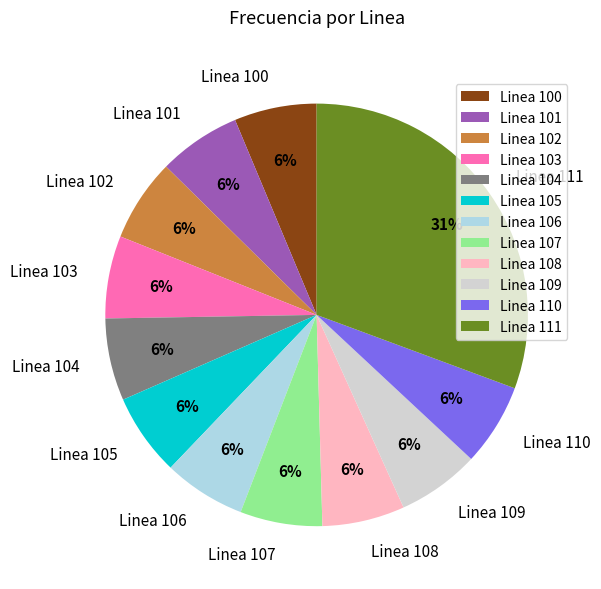

Is the sum of Linea 106 and Linea 108 greater than half?

No